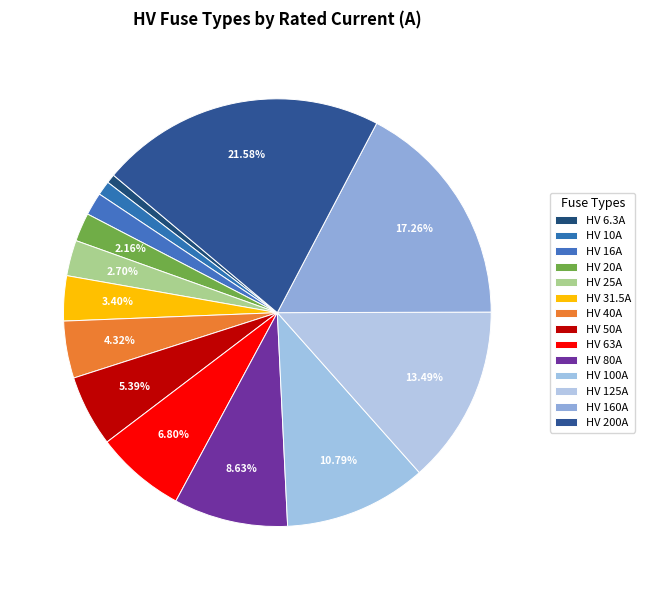

To the nearest percent, what portion does HV 125A represent?

13%